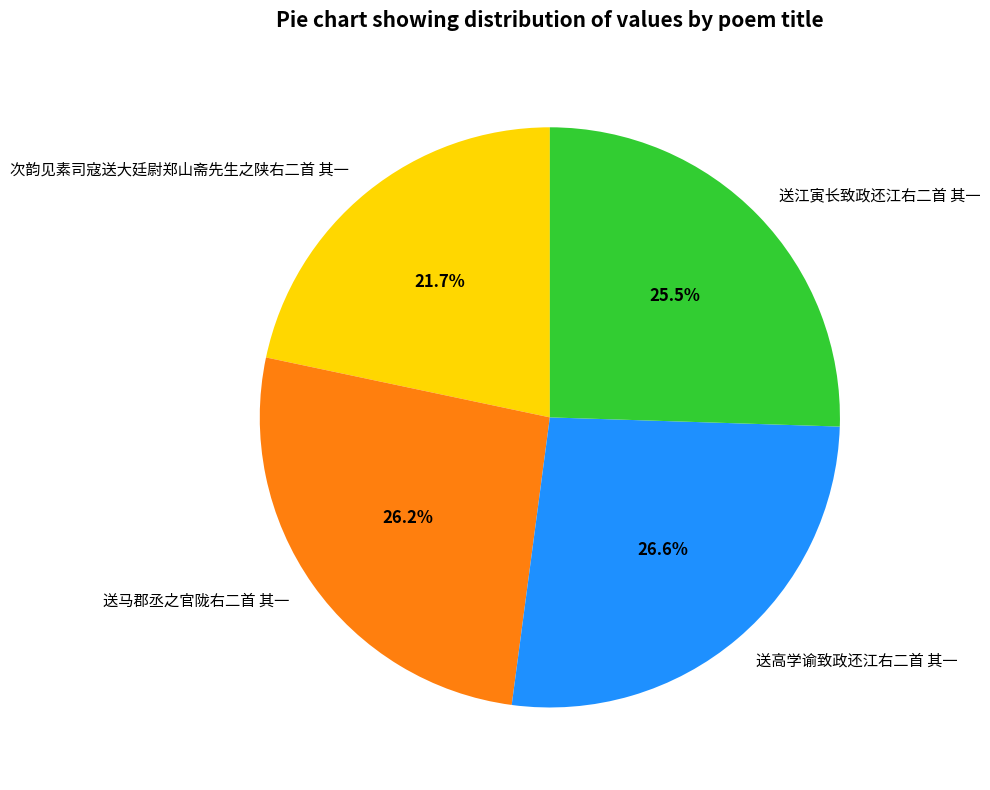

Does 送高学谕致政还江右二首 其一 account for over 50% of the chart?

No